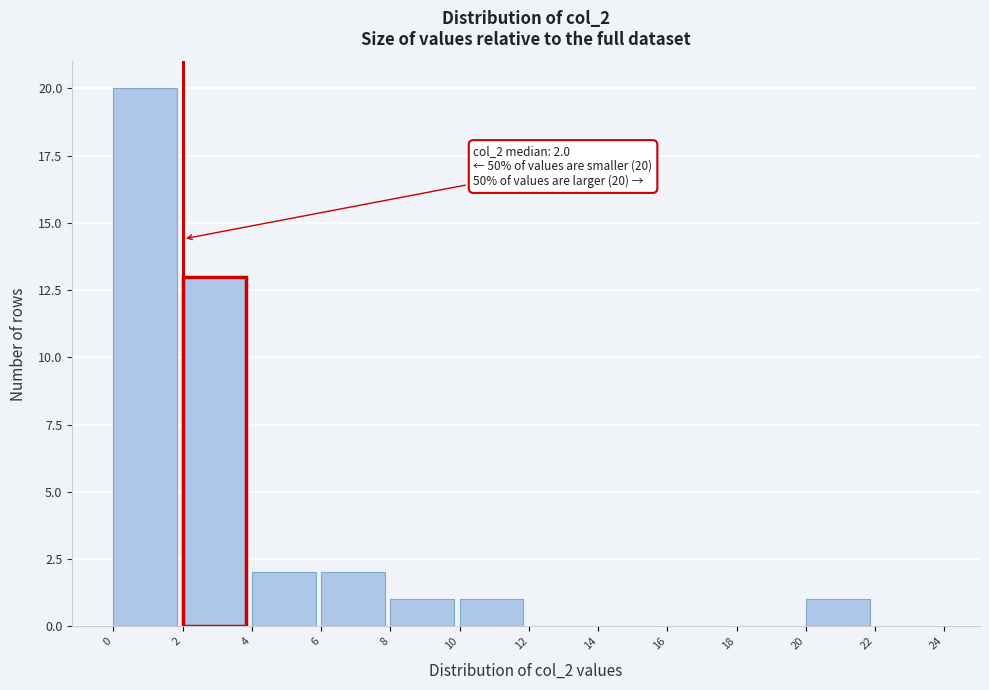

Which range on the x-axis has the tallest bar?

0 to 2